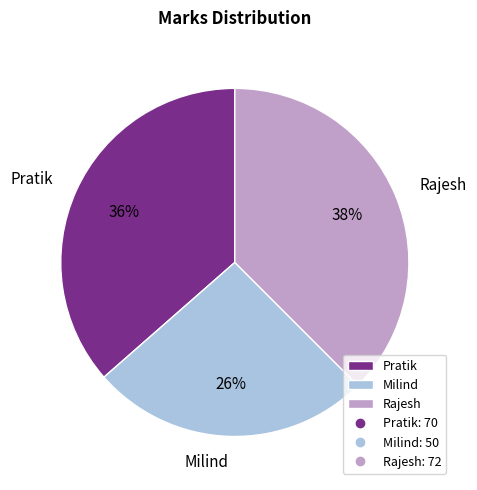

Which category has the smallest portion of the pie?

Milind